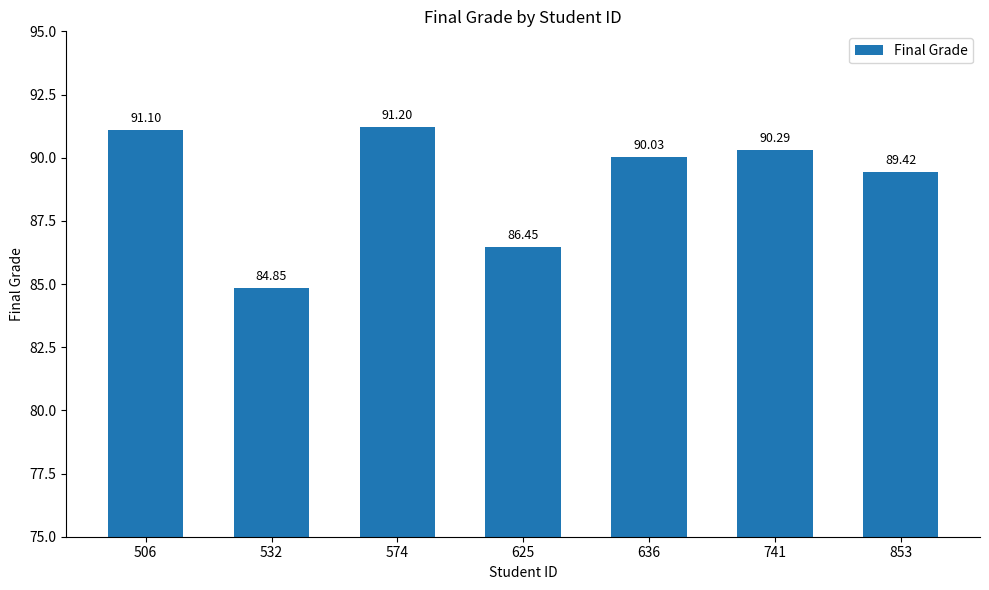

At which label is the value closest to 88?

853